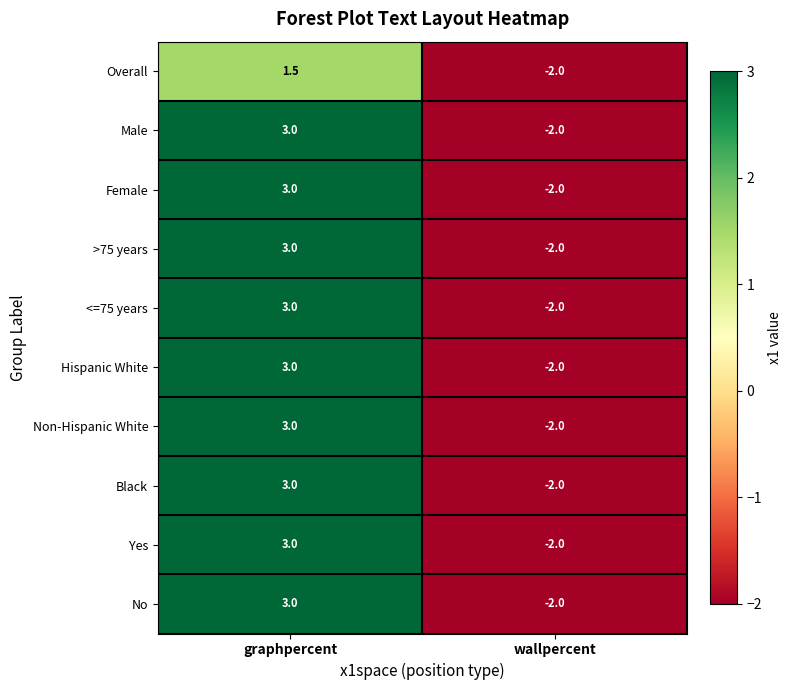

What is the approximate value of <=75 years at wallpercent?

-2.0